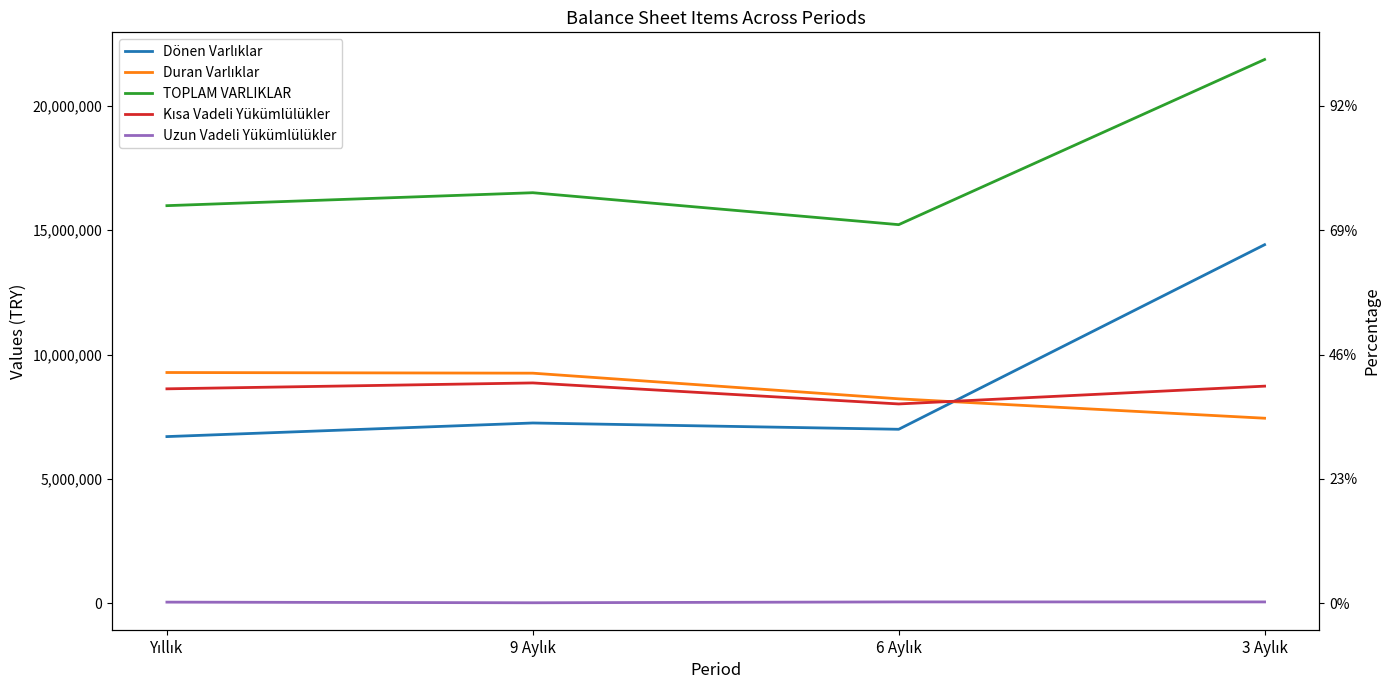

What is the spread (max minus min) of values at 6 Aylık?

15157398